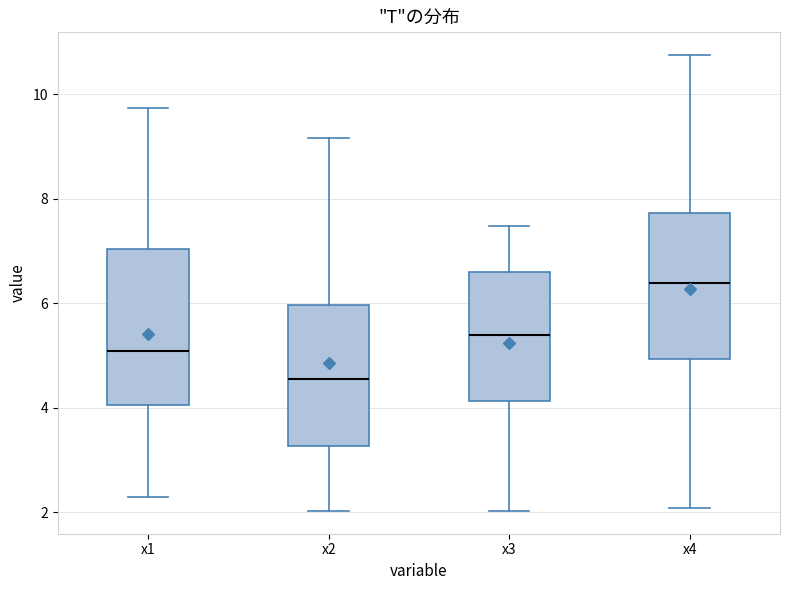

Reading left to right, transcribe this box plot: for each box, give where its median line is, the range the box spans, and where its two whiskers end, as read against the y-axis. The values are not printed on the chart, so give them approximately, as read against the axis.

x1: median 5.0, box 4.0 to 7.0, whiskers 2.2 to 9.8
x2: median 4.6, box 3.2 to 6.0, whiskers 2.0 to 9.2
x3: median 5.4, box 4.2 to 6.6, whiskers 2.0 to 7.4
x4: median 6.4, box 5.0 to 7.8, whiskers 2.0 to 10.8